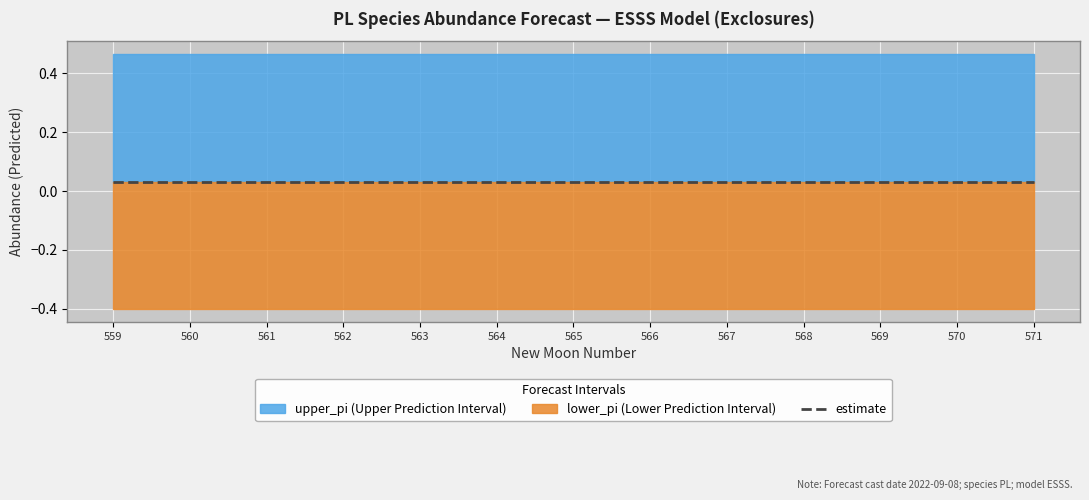

What is the minimum value shown in the chart?

-0.4